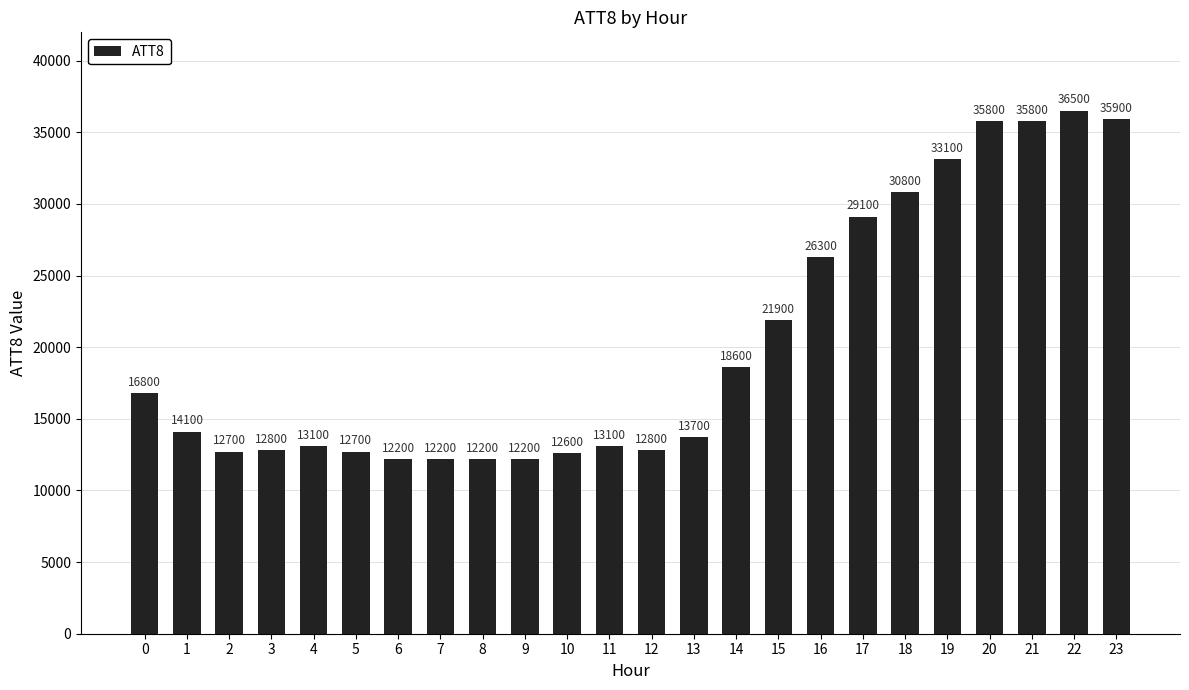

What is the ratio of the value at 16 to the value at 8?

2.2